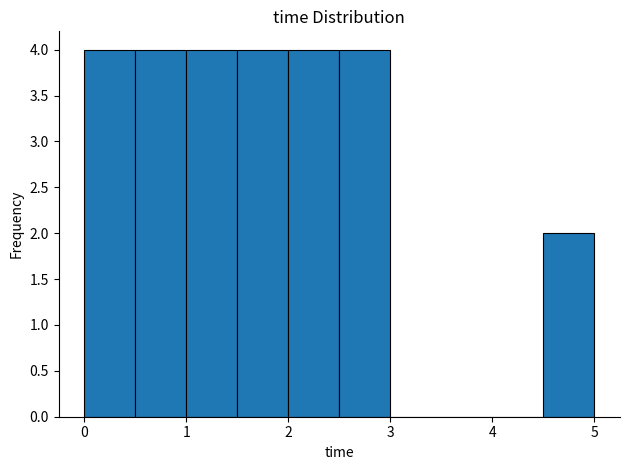

Reading left to right, list every bar in this chart as the range it spans on the x-axis followed by its height. The values are not printed on the chart, so give them approximately, as read against the axis.

0.0 to 0.5: 4
0.5 to 1.0: 4
1.0 to 1.5: 4
1.5 to 2.0: 4
2.0 to 2.5: 4
2.5 to 3.0: 4
3.0 to 3.5: 0
3.5 to 4.0: 0
4.0 to 4.5: 0
4.5 to 5.0: 2